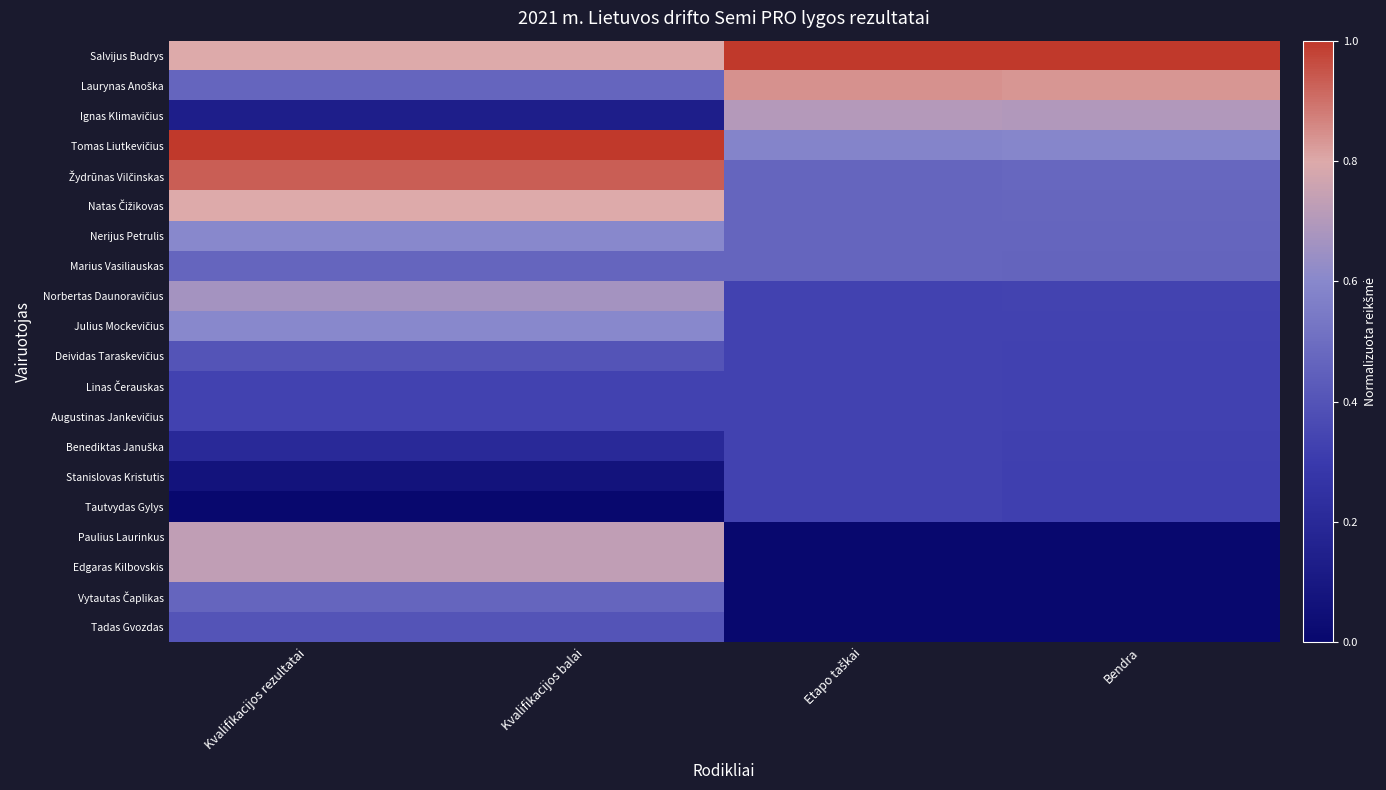

At how many categories does at least one series exceed 0?

4